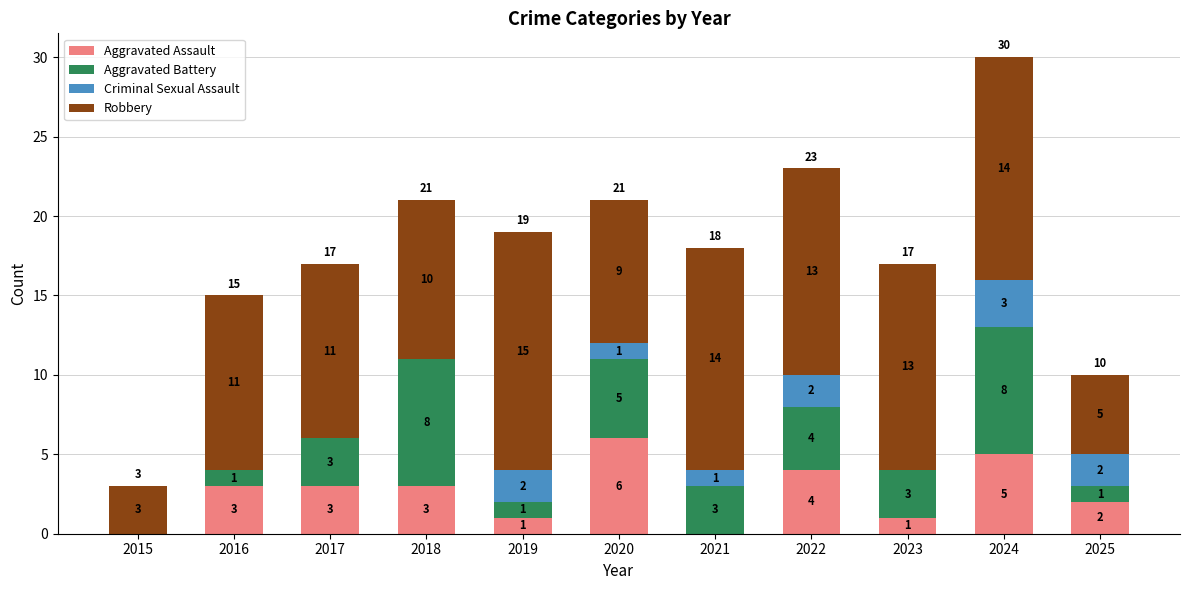

What is the maximum value for Aggravated Assault?

6